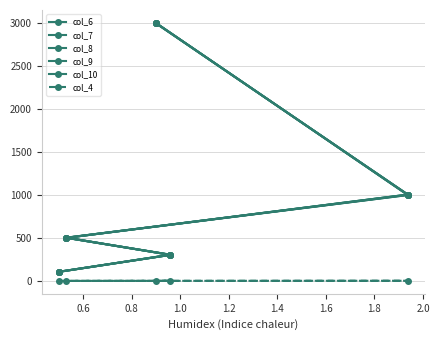

What is the greatest value displayed?

2997.0